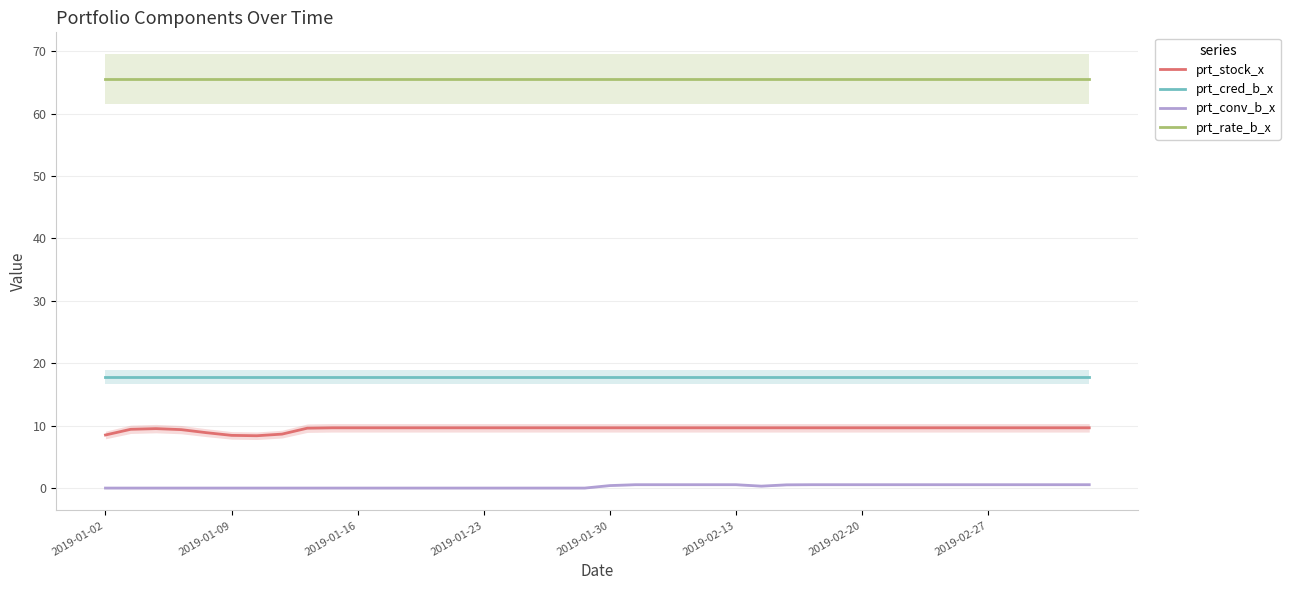

True or false: prt_stock_x and prt_conv_b_x intersect in this chart.

False